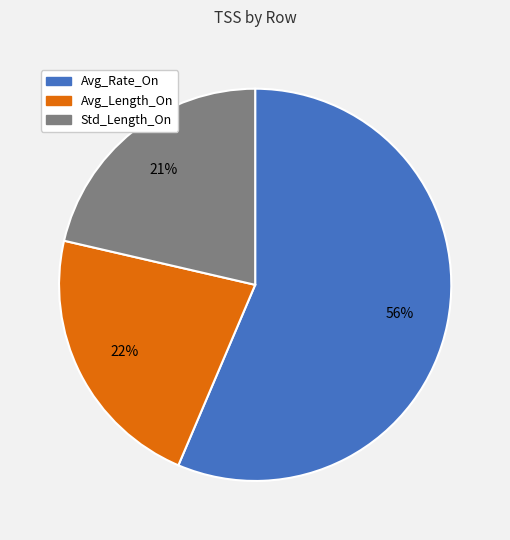

Is it true that Avg_Length_On is 33% of the pie?

False